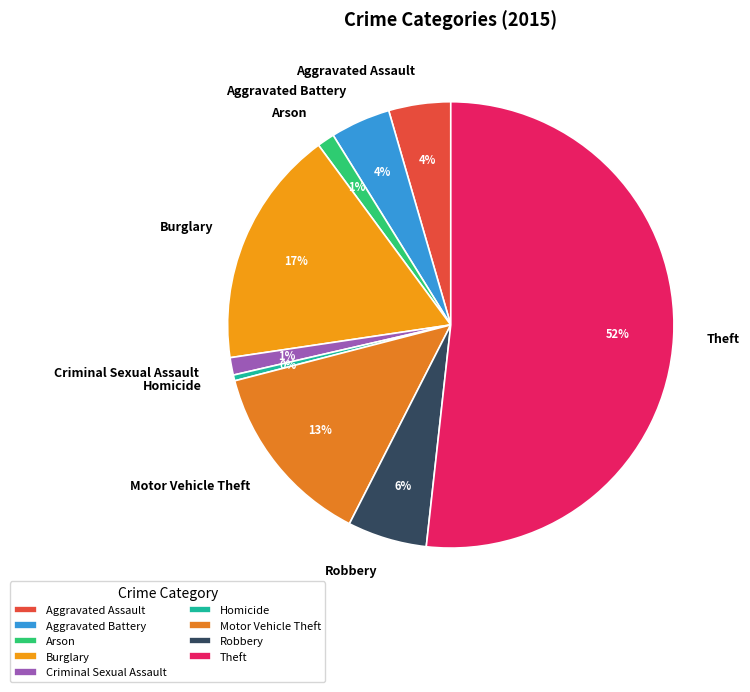

Which slice is the largest?

Theft